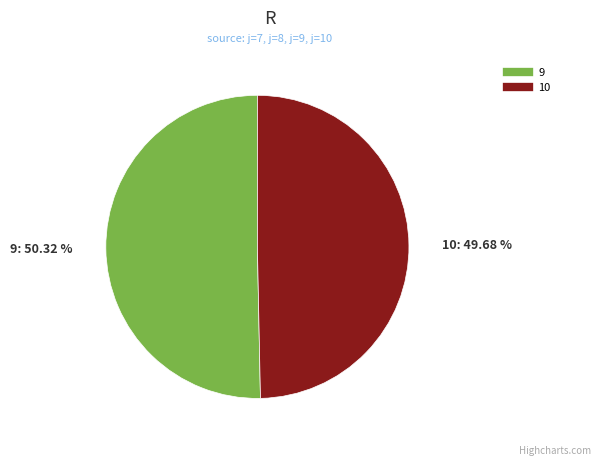

Is there a majority slice in this chart?

Yes